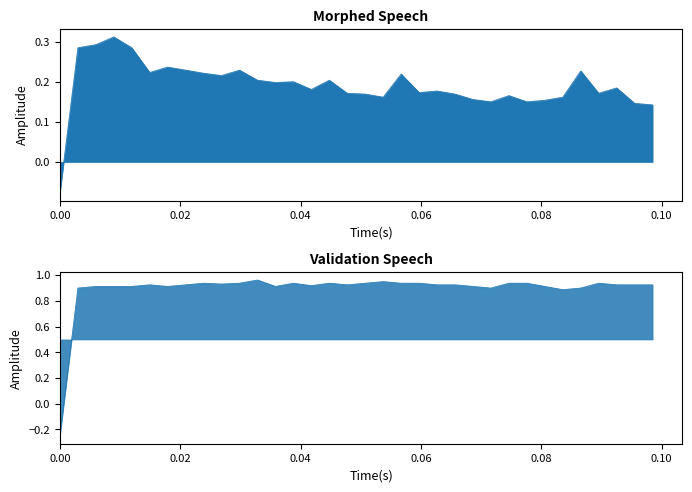

True or false: col_10 has a value of 0.0 at 5.

False